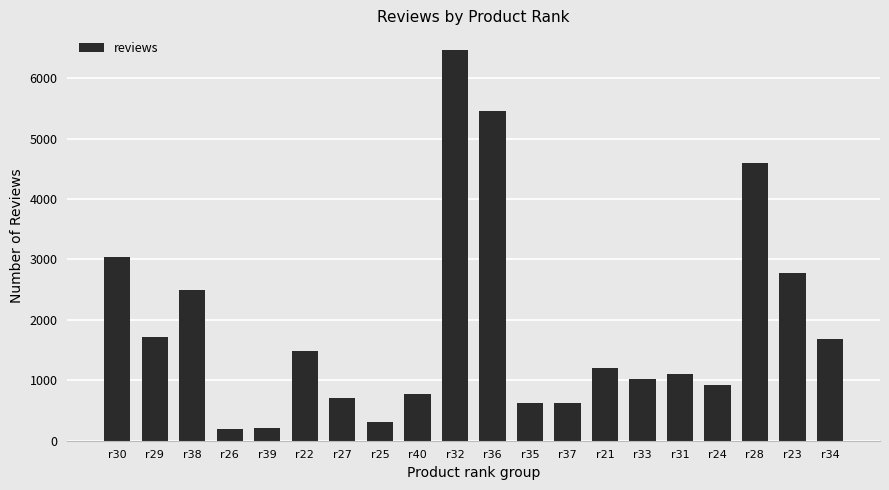

How many values are below 1202?

10